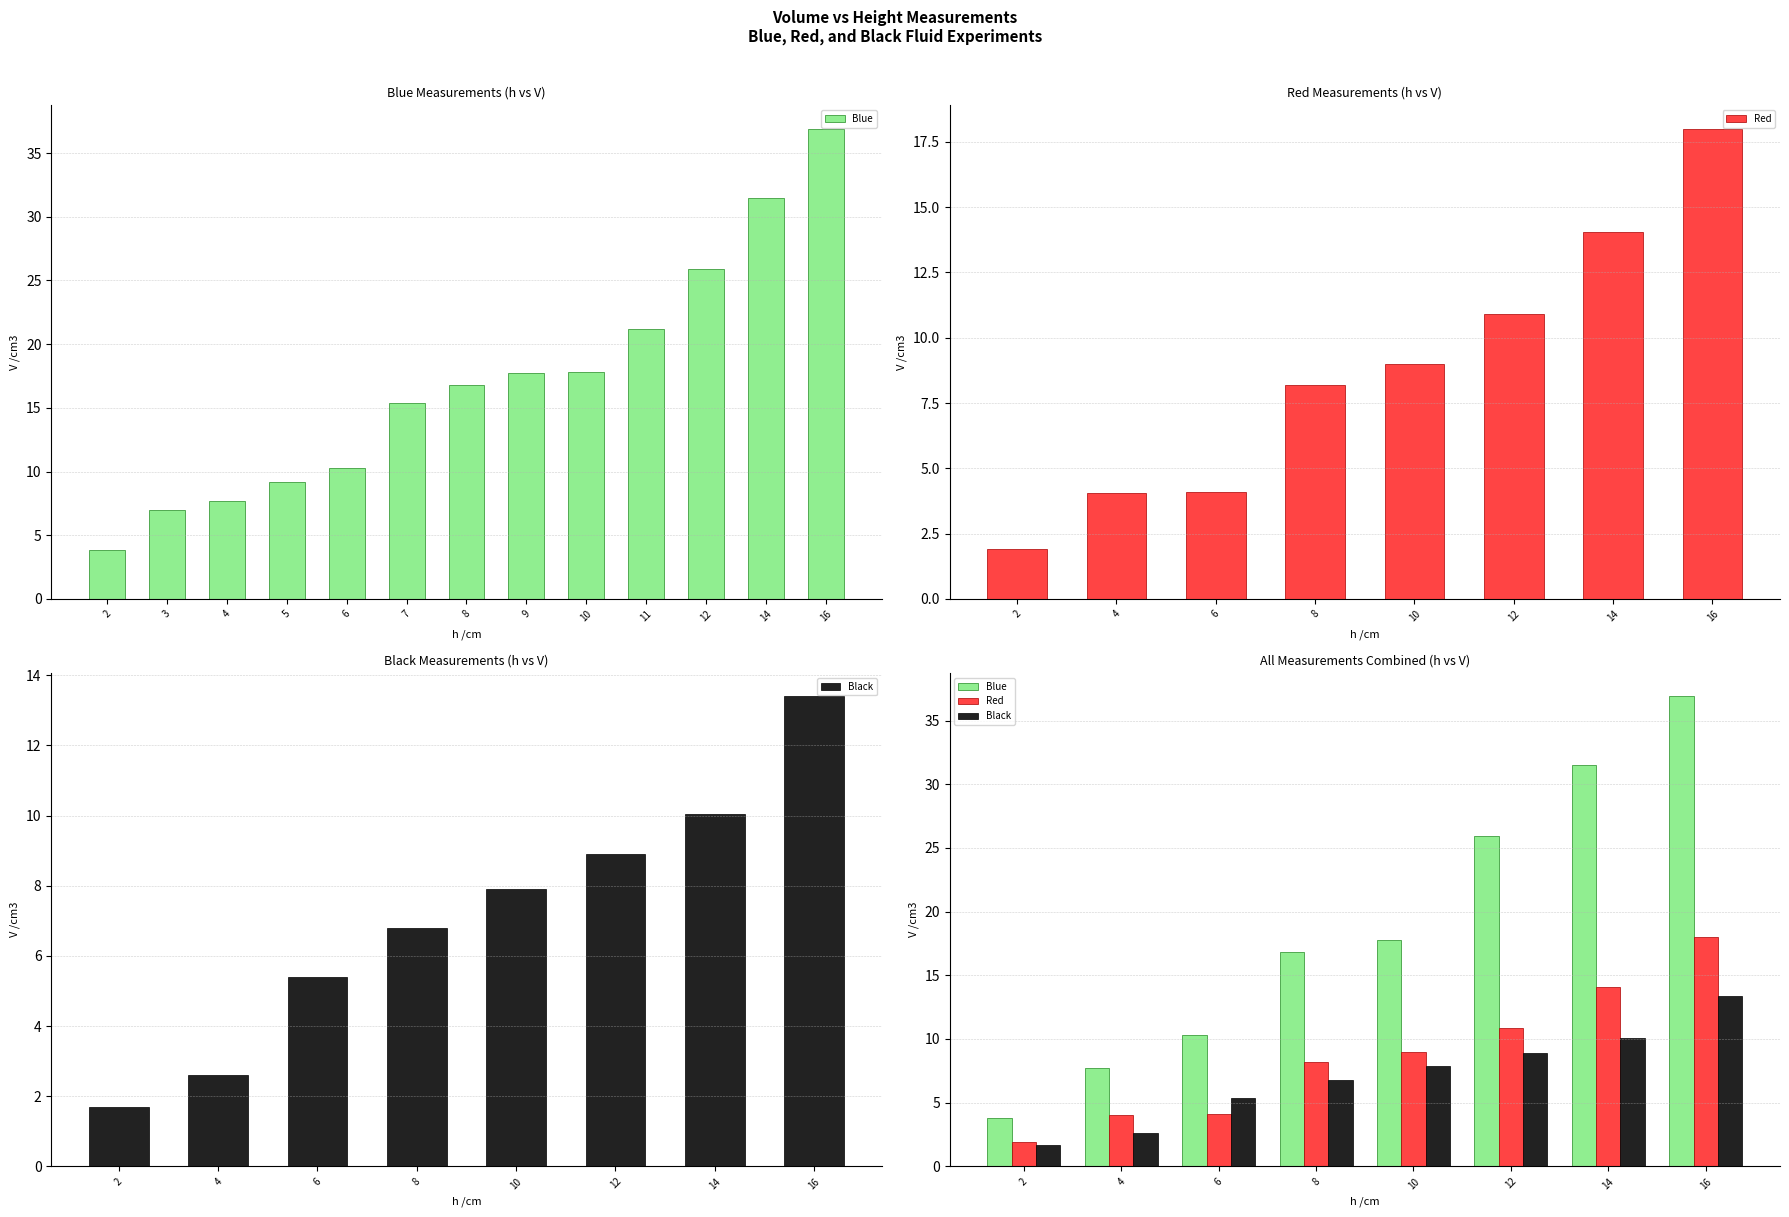

Rank the series by their maximum value, from highest to lowest.

Blue, Red, Black